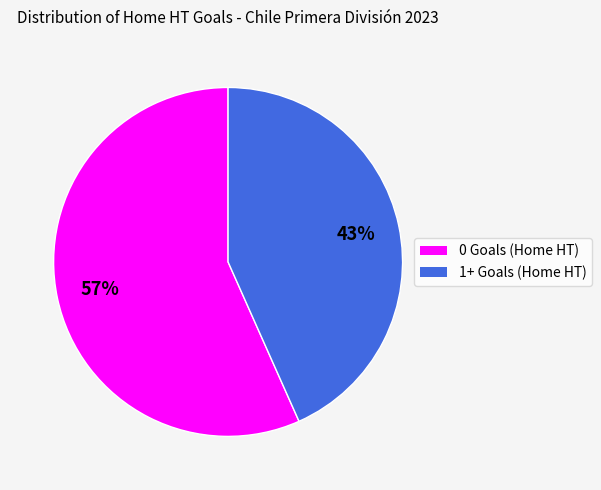

Which category has the smallest portion of the pie?

1+ Goals (Home HT)